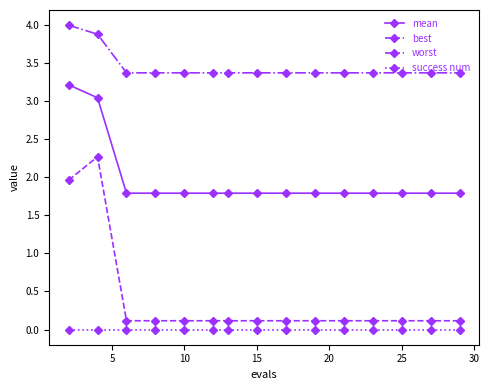

What is the value of the worst point at the 15th from the left?

3.4